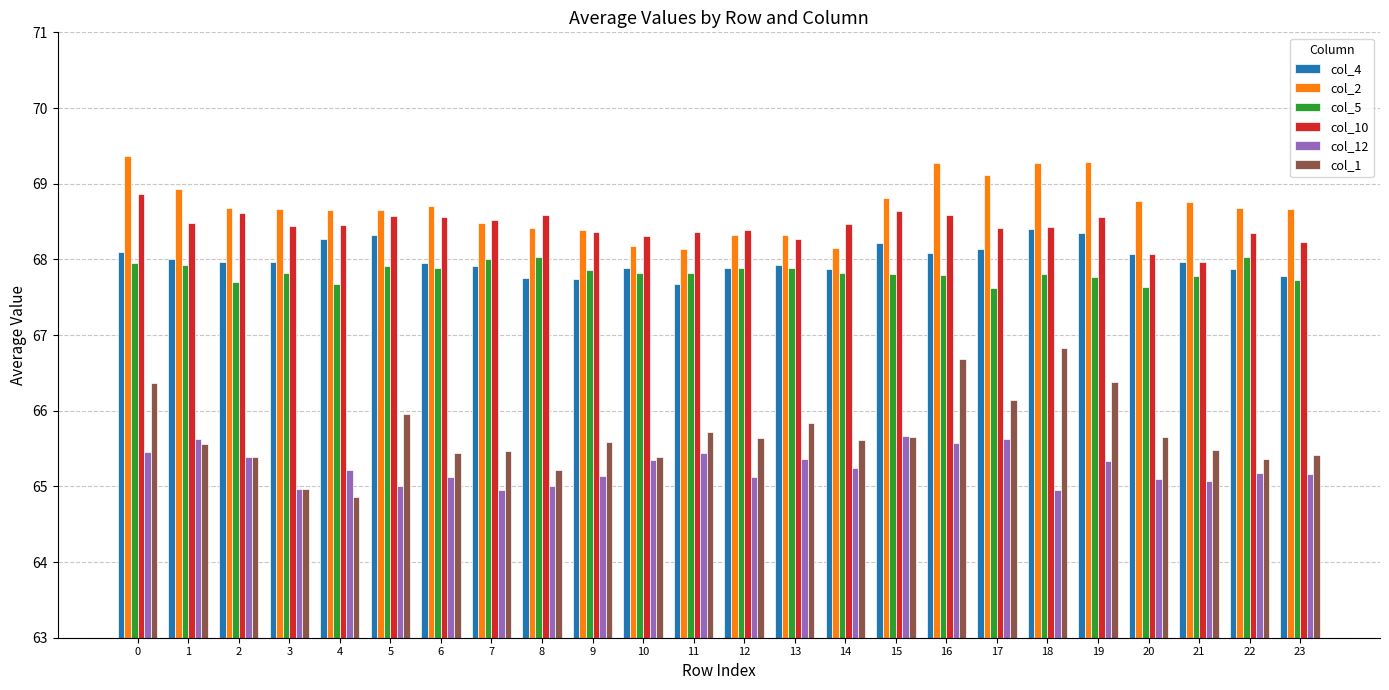

What is the difference between the maximum and minimum values in the col_4 series?

0.7